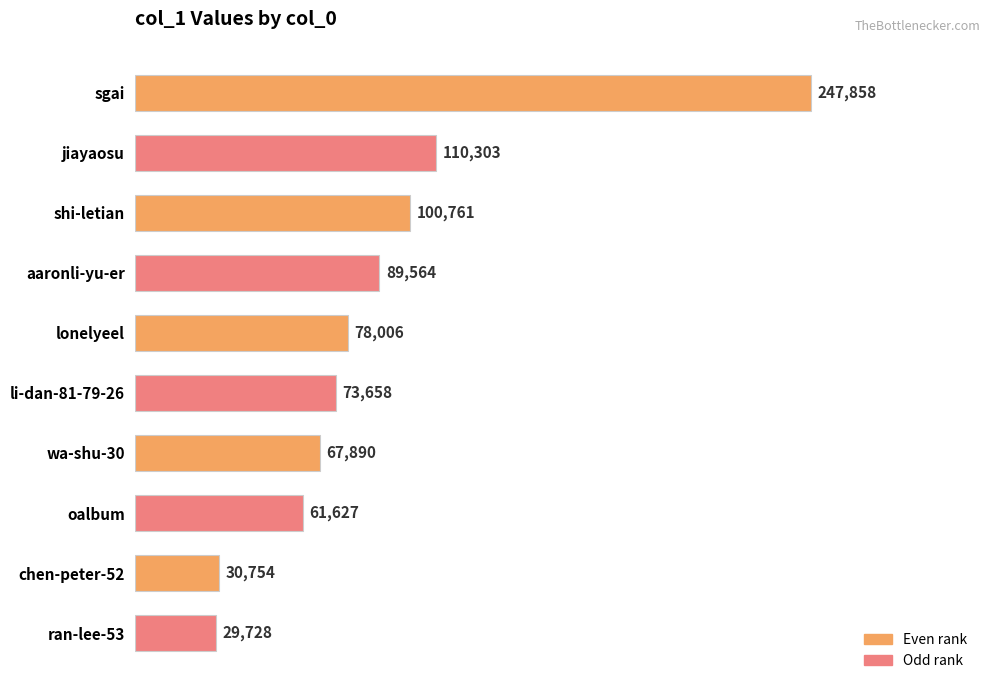

Which has a higher value, lonelyeel or sgai?

sgai